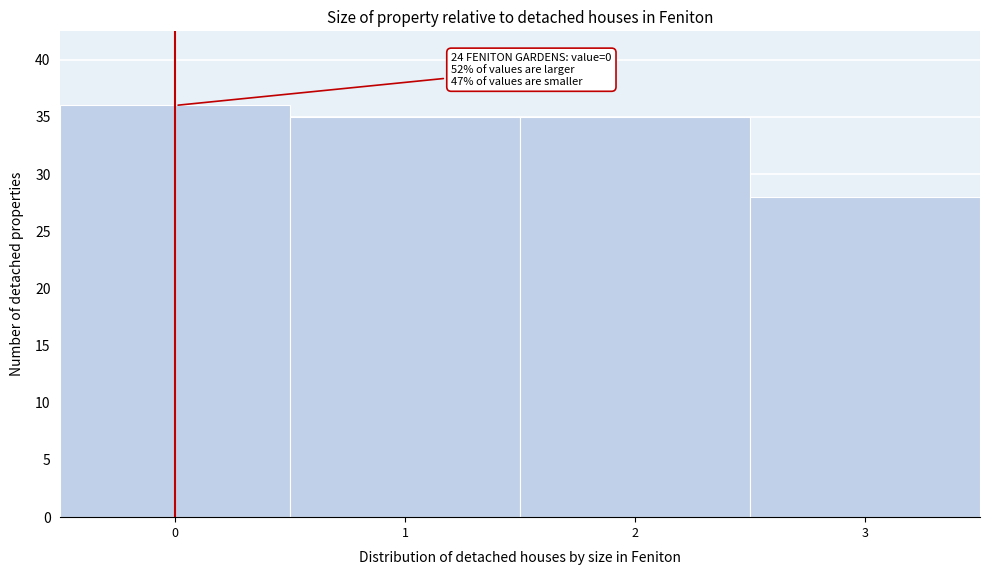

Over which range of the x-axis is the bar tallest?

-0.5 to 0.5